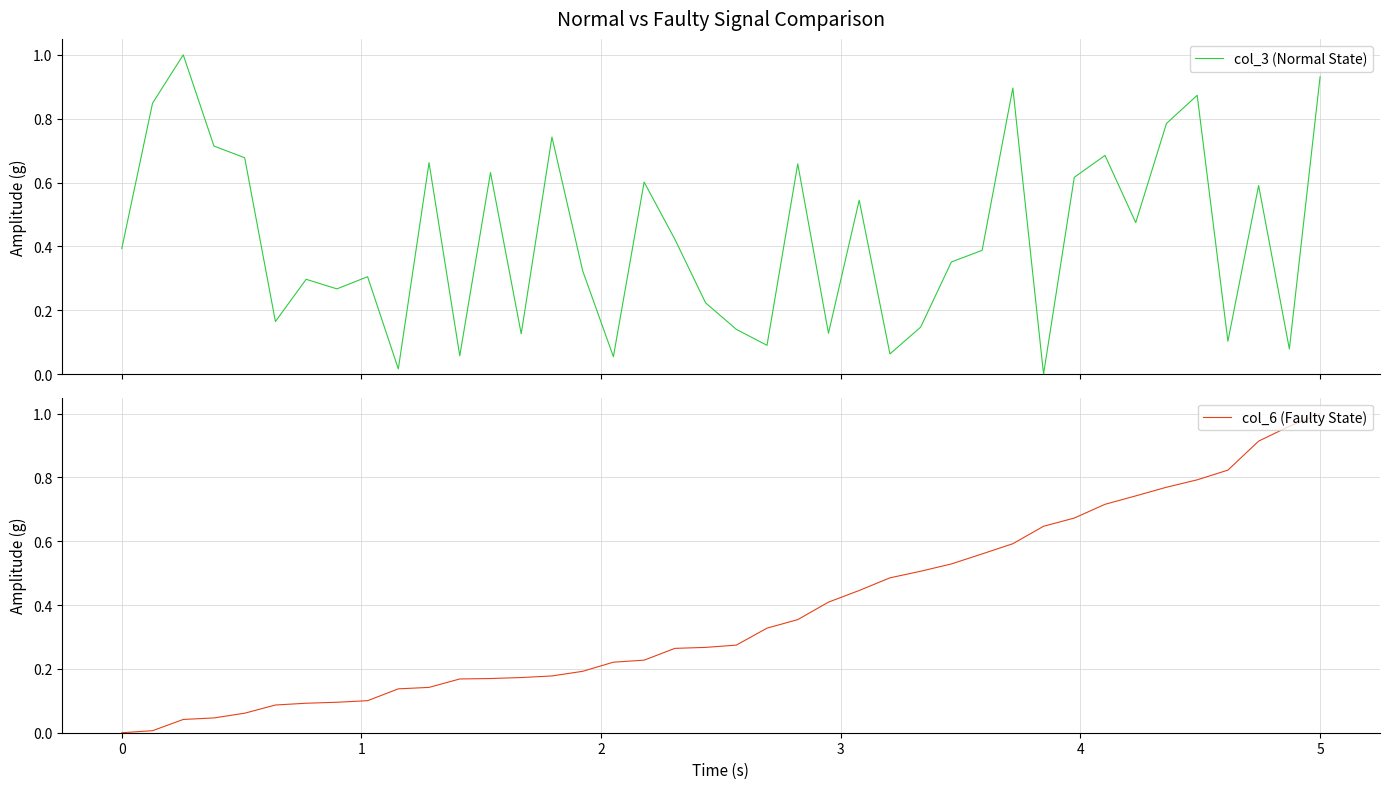

What is the highest value of the col_3 (Normal State) series?

1.0